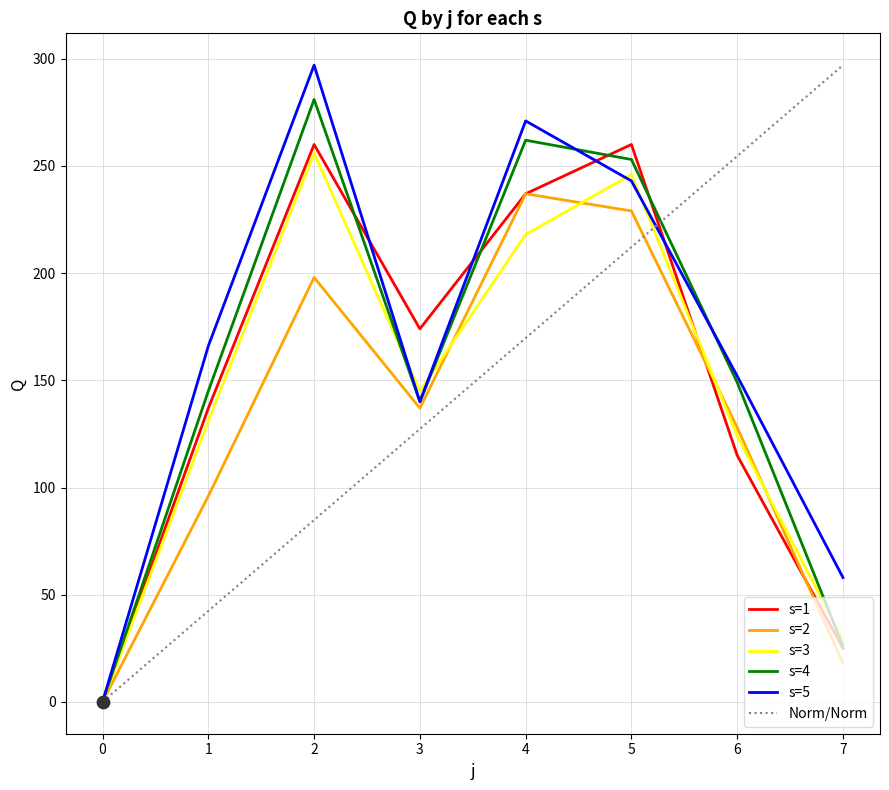

What is the total value across all series at 3?

863.3